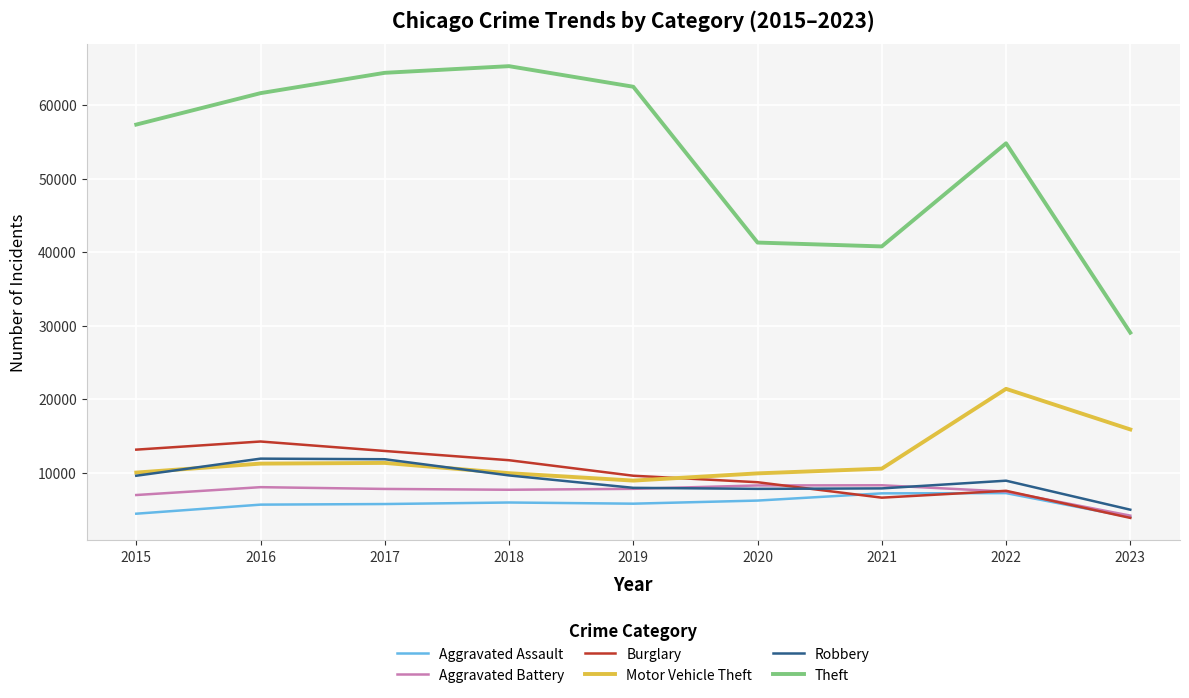

Does the chart have visible grid lines?

Yes